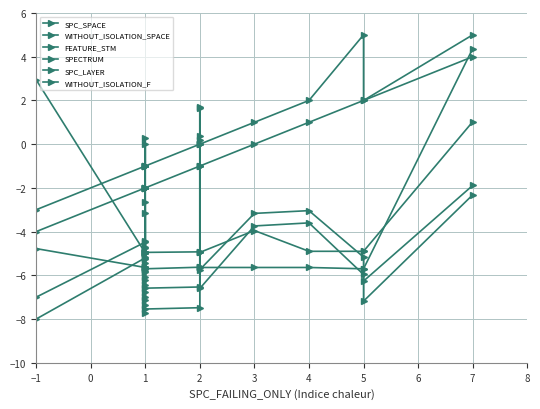

How many values in the WITHOUT_ISOLATION_F series exceed 0?

5